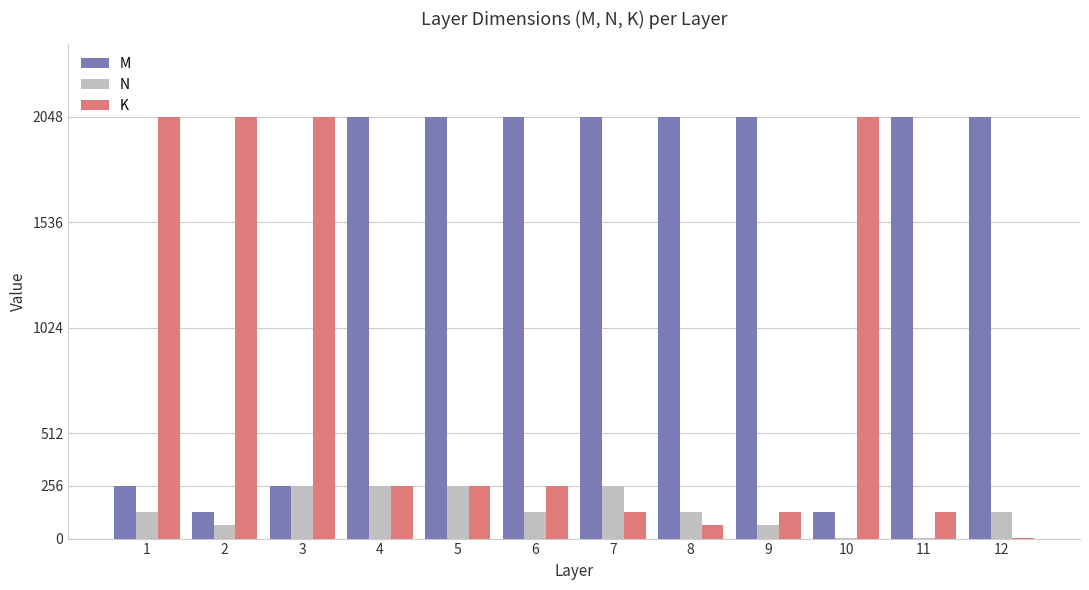

Does the chart contain stacked bars?

No